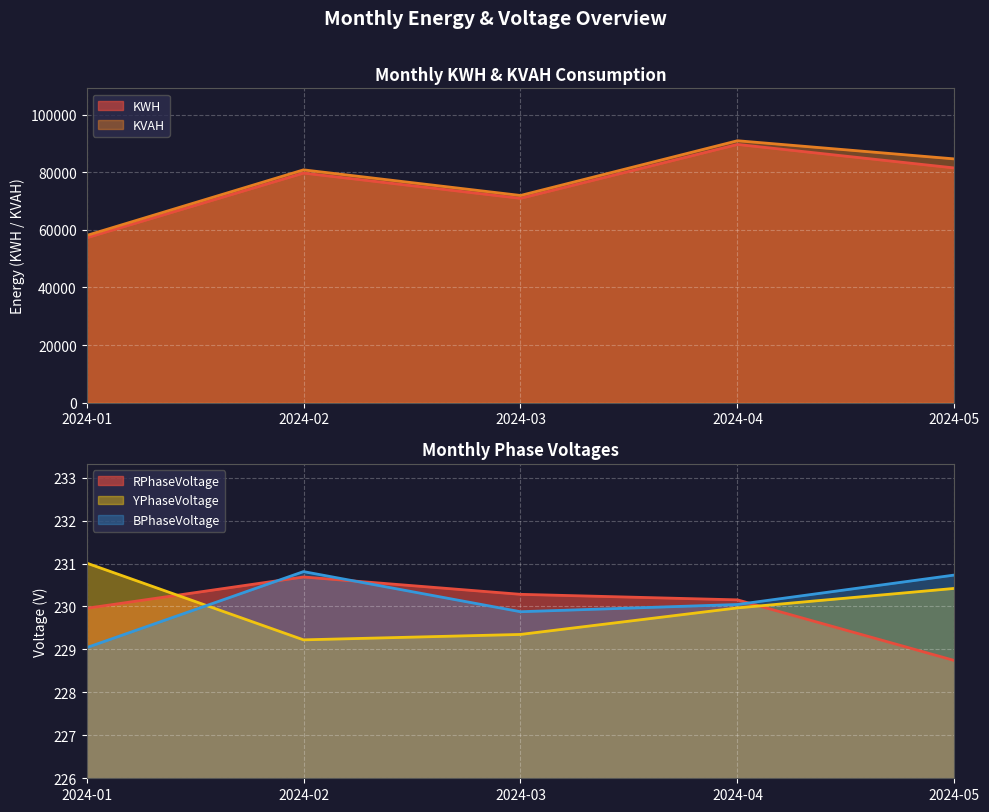

The value of KWH at 2024-02 is 37764.1. True or false?

False